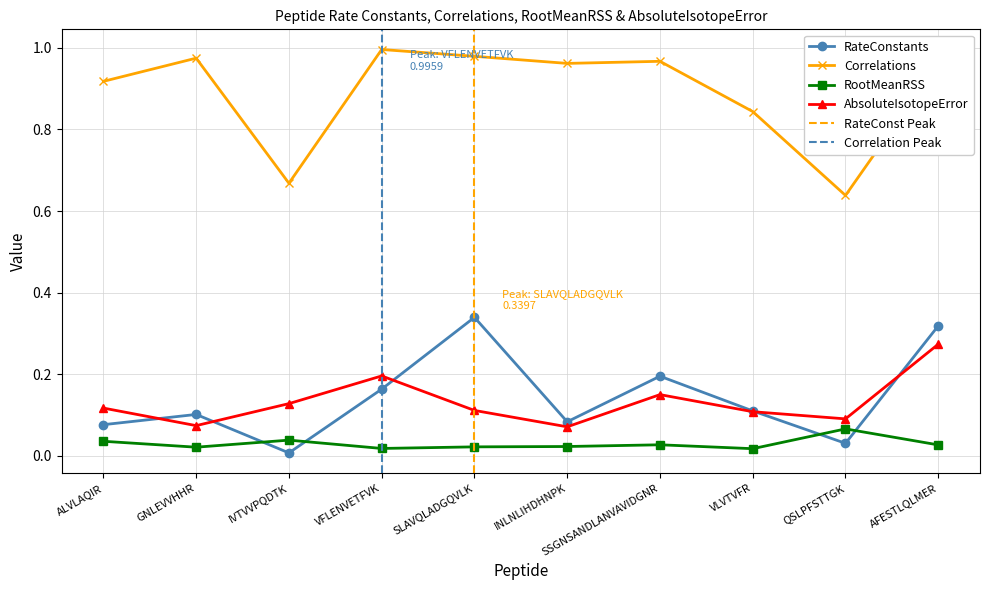

Which series changed the most between GNLEVVHHR and IVTVVPQDTK?

Correlations